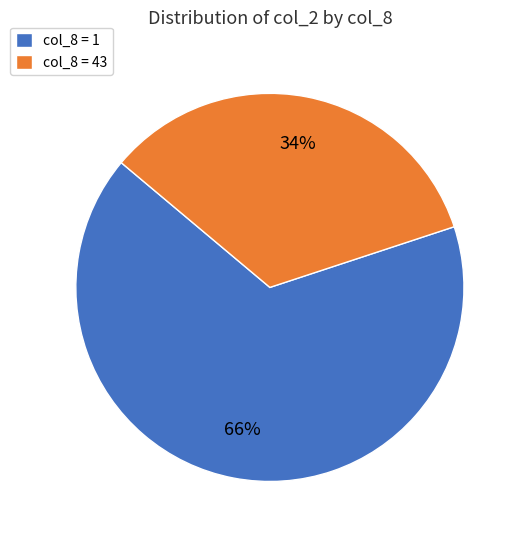

Which category has the smallest portion of the pie?

col_8 = 43